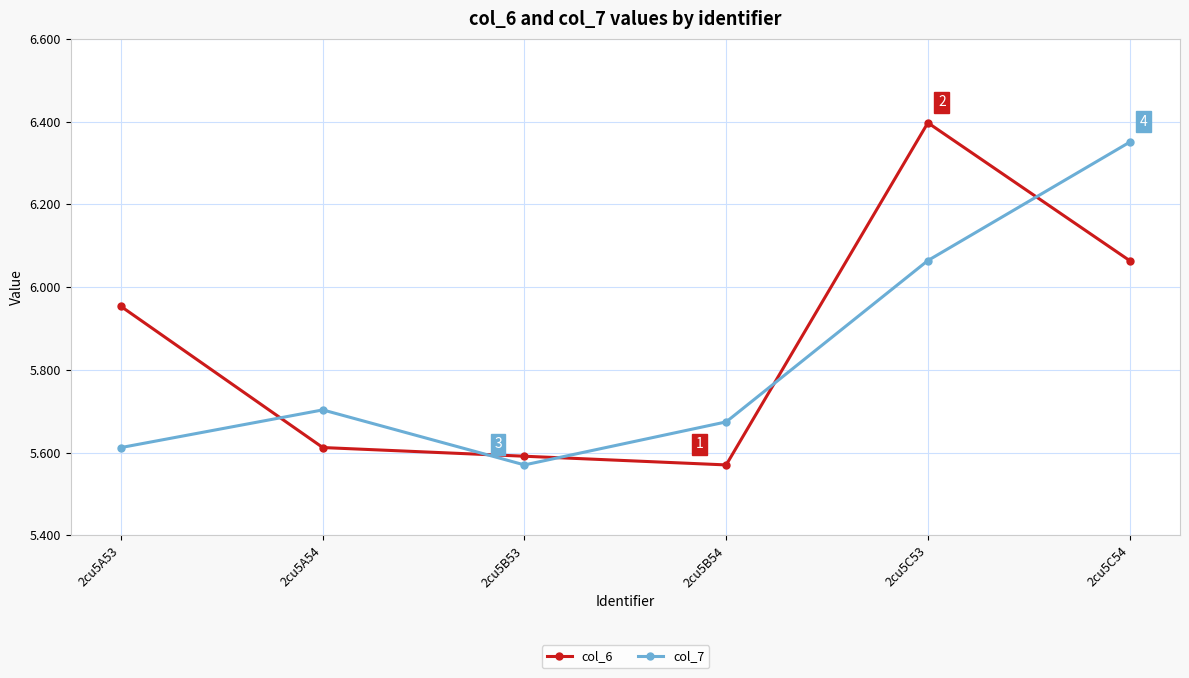

What are all the series names shown in the legend?

col_6, col_7